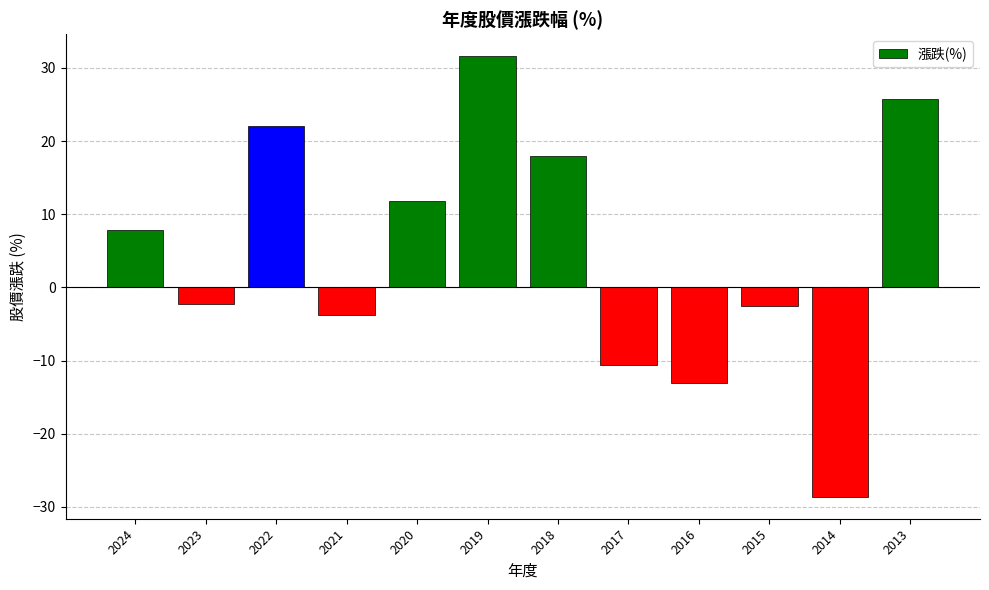

What is the value of the 2nd bar from the left?

-2.2